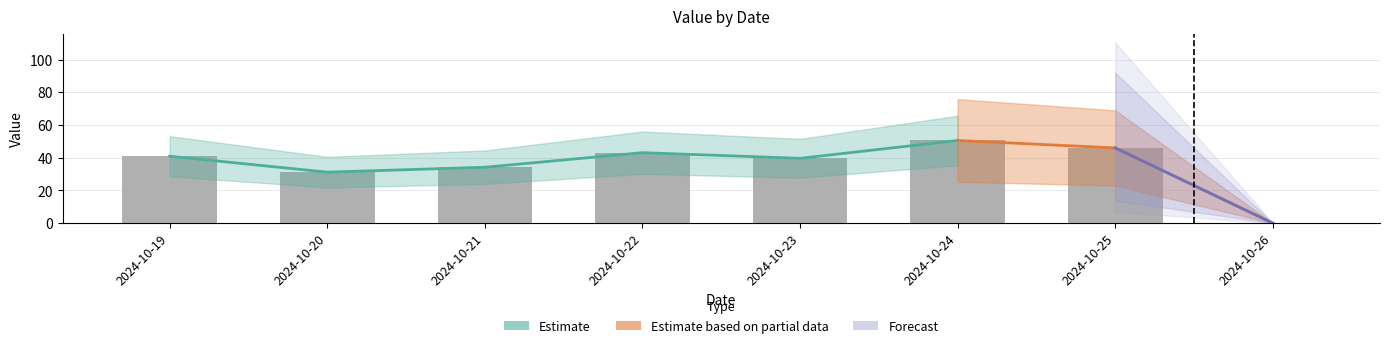

Where is the data nearest to the value 25?

2024-10-20